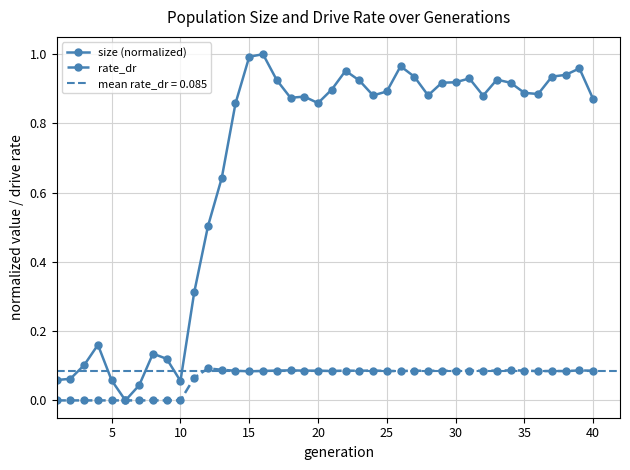

True or false: rate_dr has more than 0 points higher than both neighbors.

True